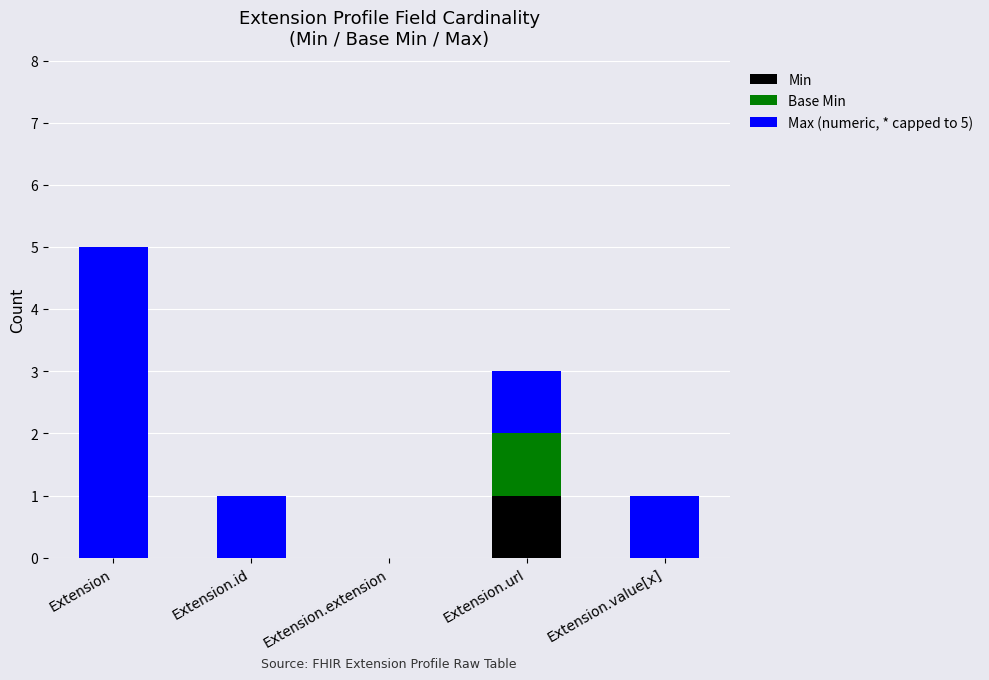

What is the total value across all series at Extension.url?

3